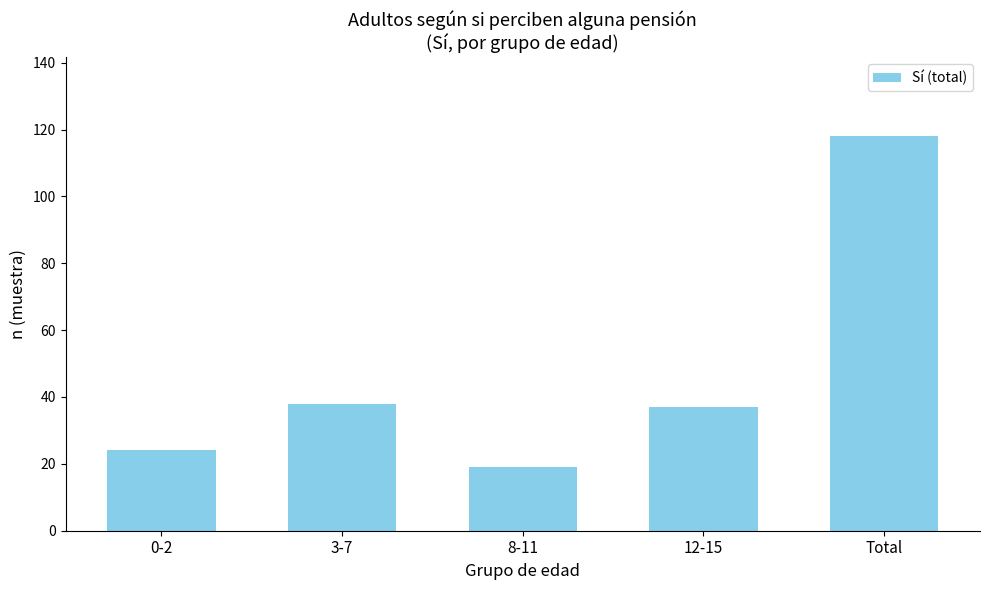

What is the label of the 5th bar from the left?

Total